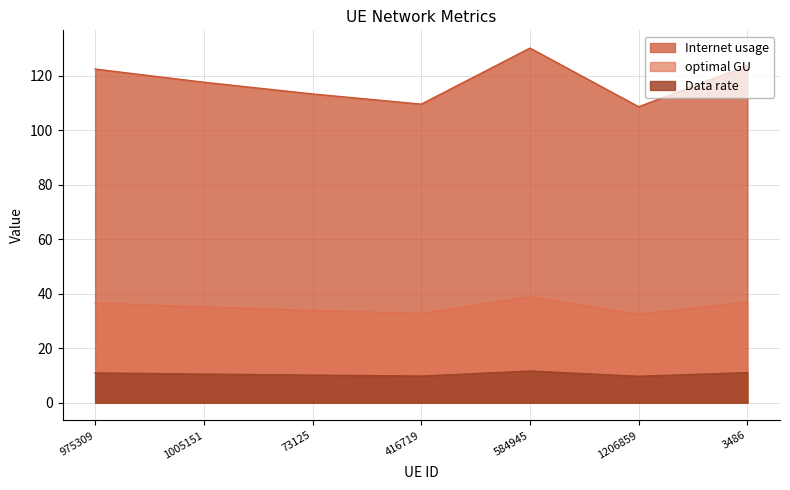

What are all the series names shown in the legend?

Internet usage, optimal GU, Data rate